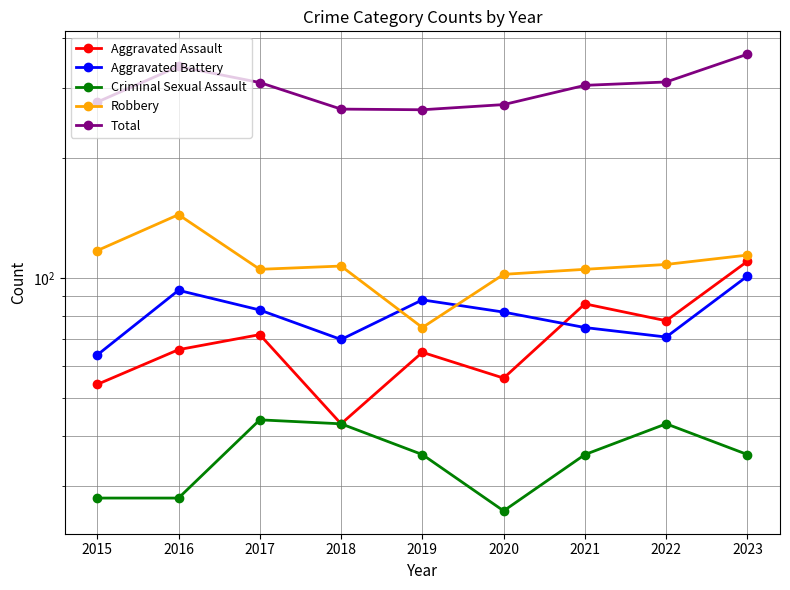

At which category does the chart reach its minimum across all series?

2020